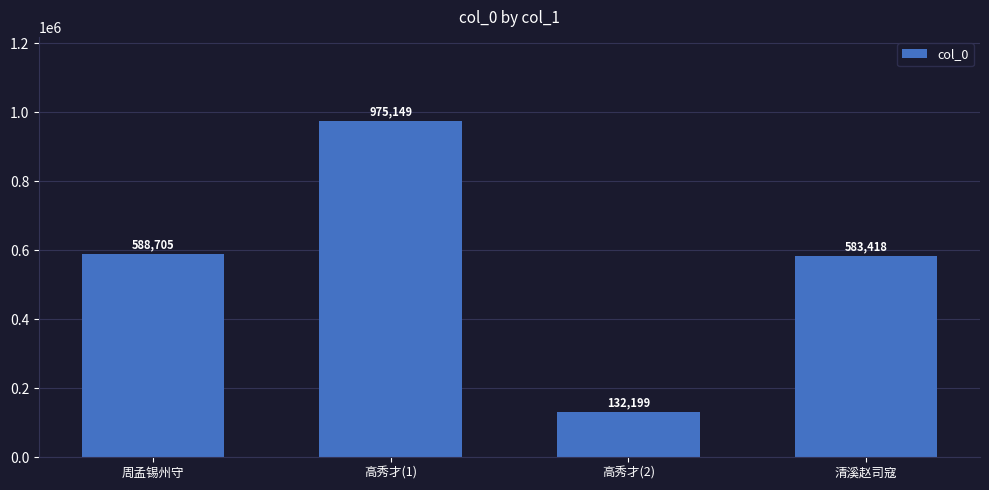

What is the difference between the values at 周孟锡州守 and 清溪赵司寇?

5287